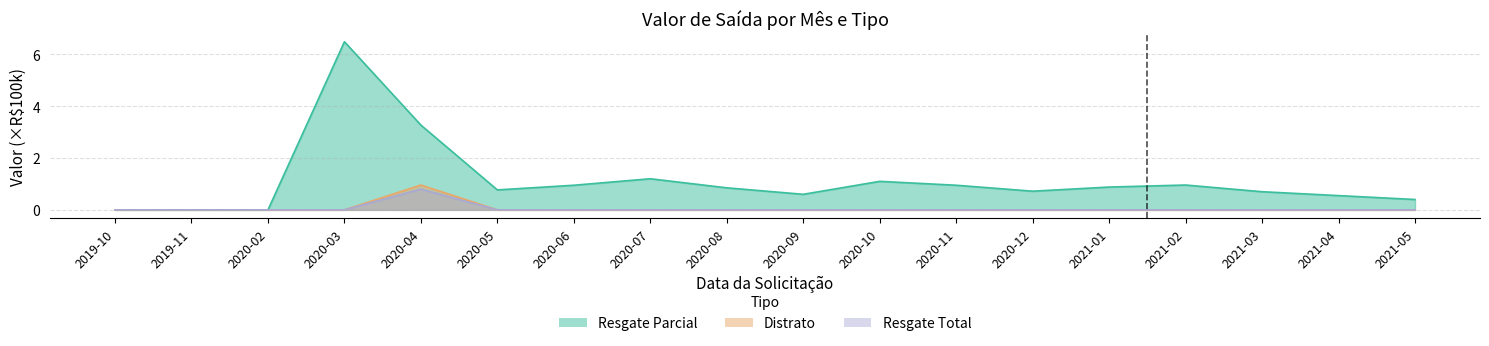

Rank the series by their maximum value, from lowest to highest.

Resgate Total, Distrato, Resgate Parcial